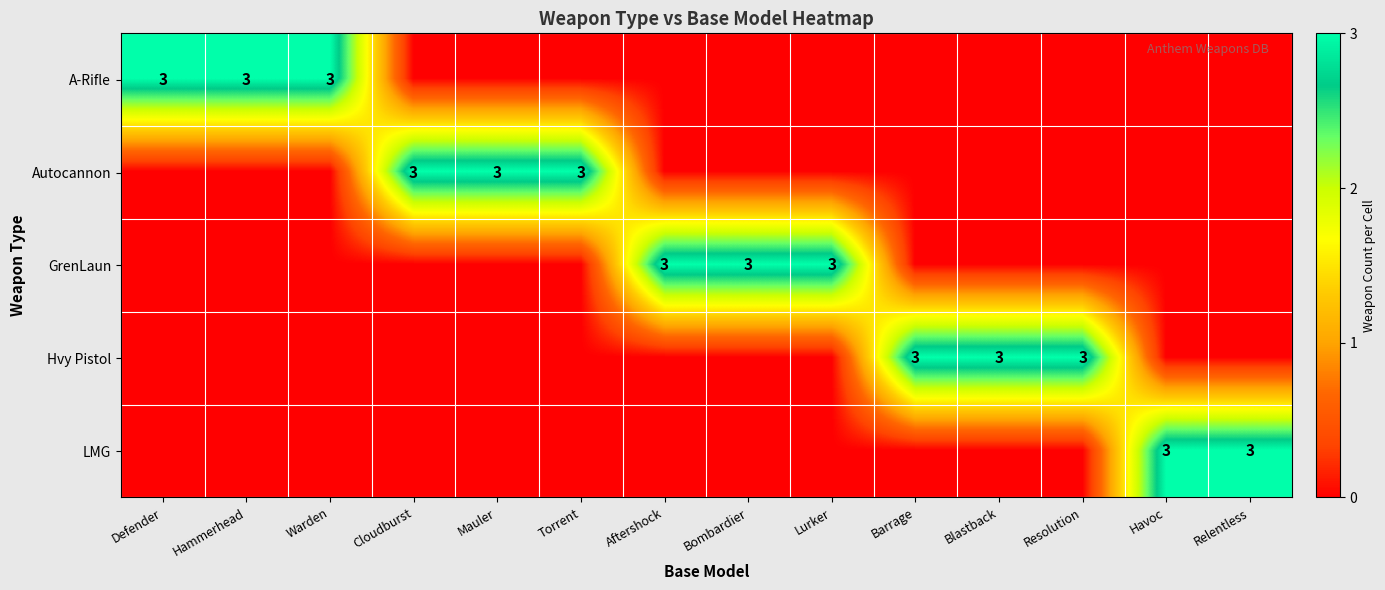

True or false: LMG has a value of 3 at Relentless.

True